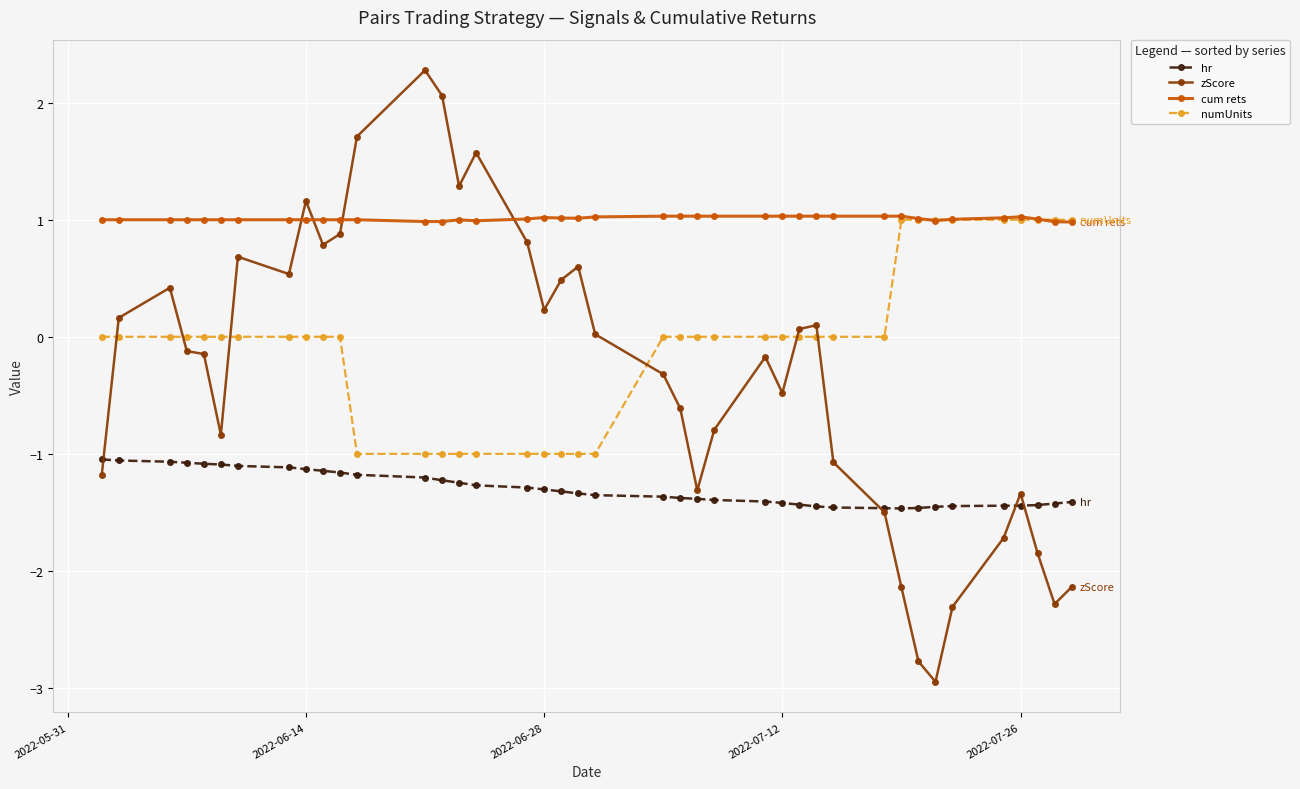

What is the maximum value shown in the chart?

2.3